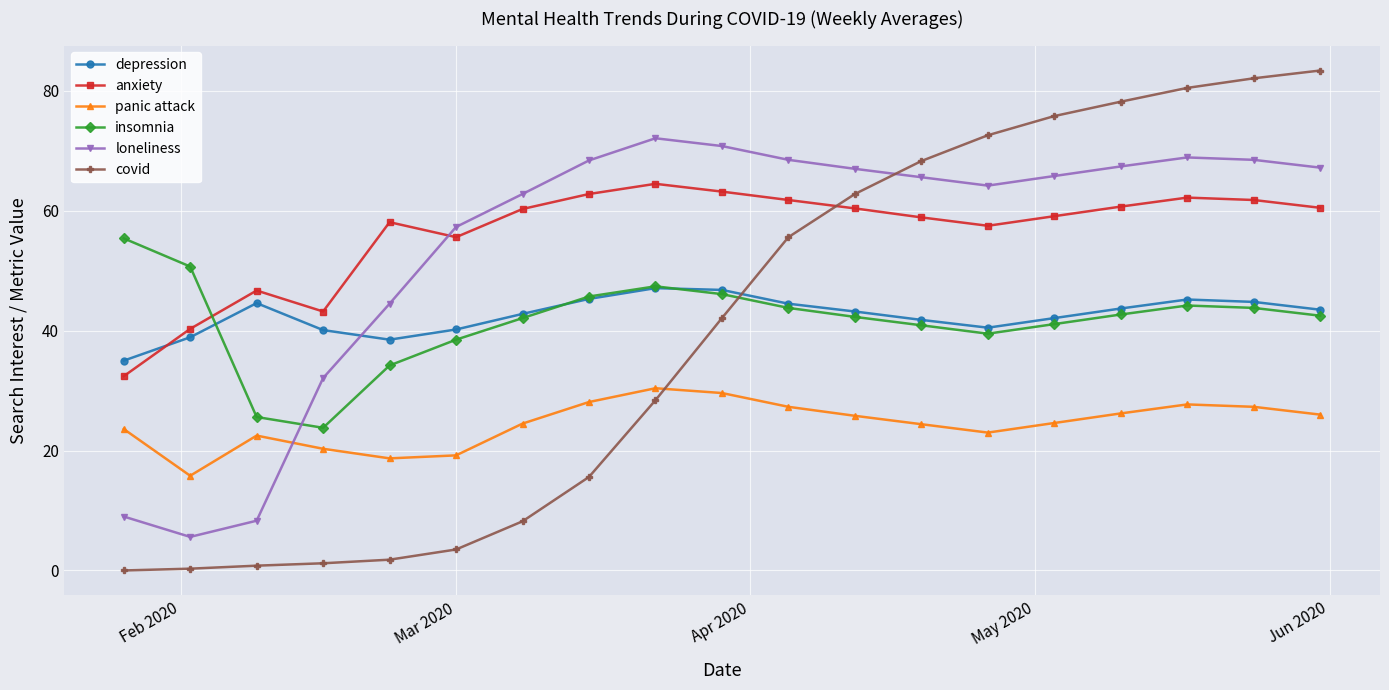

Which series has the widest spread of values?

covid